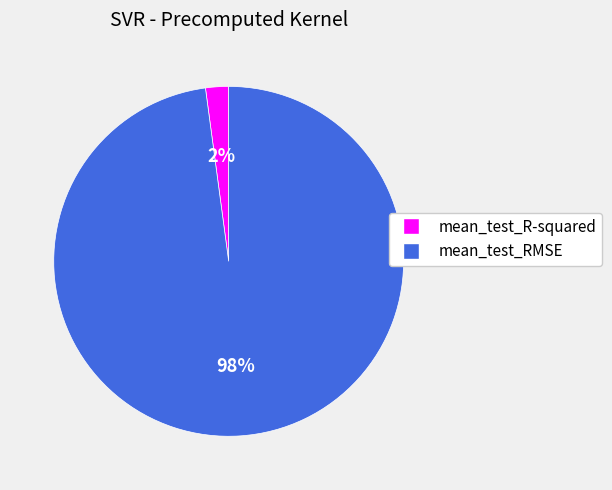

Do mean_test_R-squared and mean_test_RMSE together represent more than half of the pie?

Yes